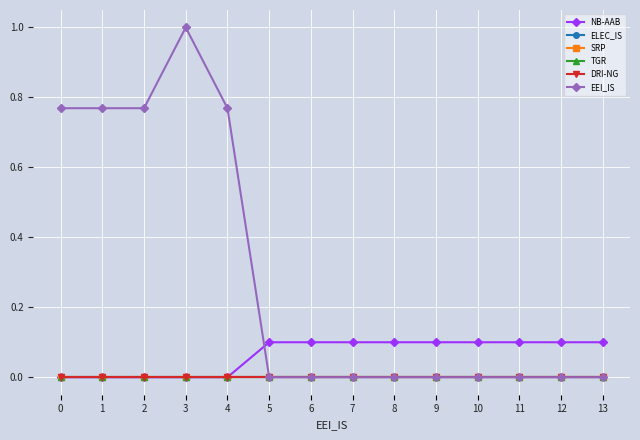

Rank the series by their maximum value, from highest to lowest.

EEI_IS, NB-AAB, ELEC_IS, SRP, TGR, DRI-NG